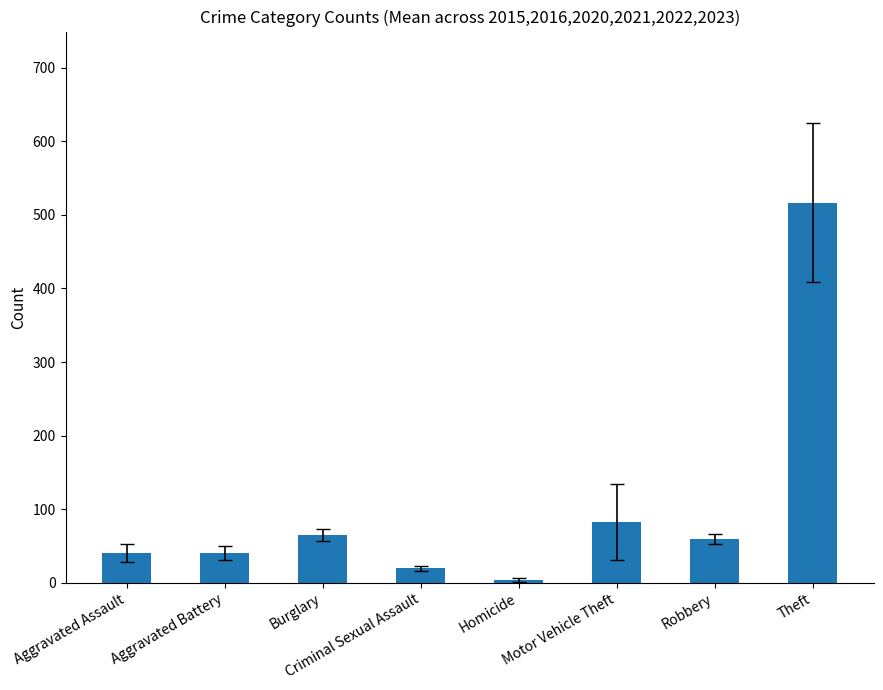

Which category has the highest value across all series?

Theft